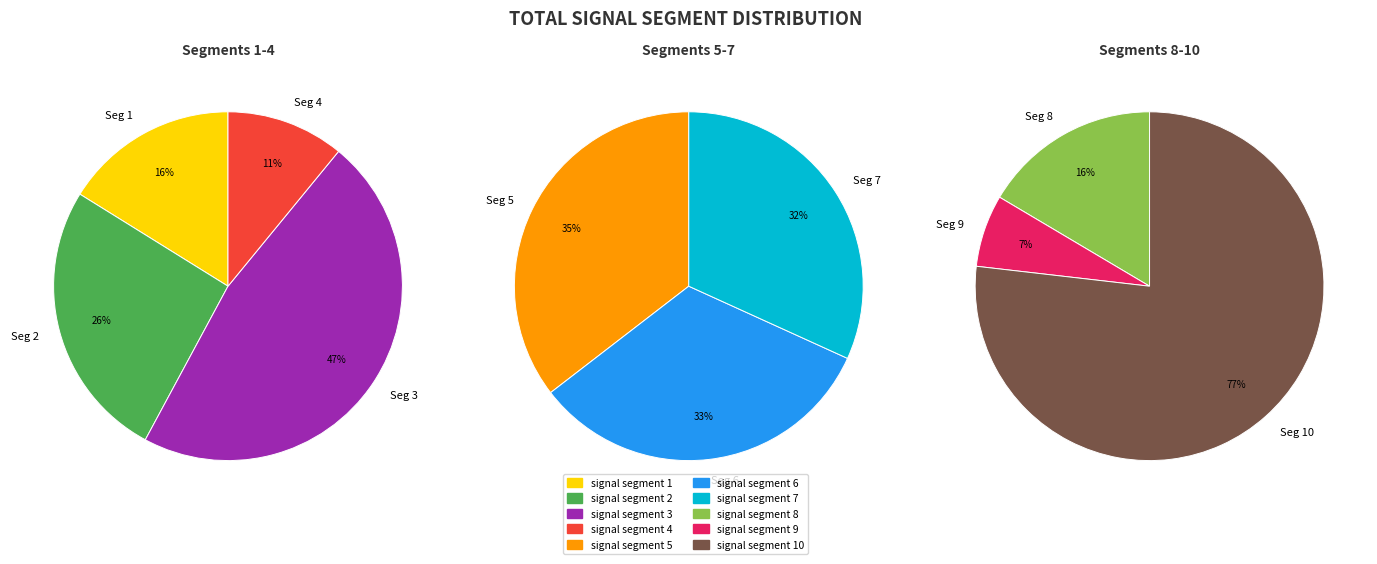

Rank the categories by value from highest to lowest.

signal segment 5, signal segment 6, signal segment 7, signal segment 10, signal segment 3, signal segment 2, signal segment 8, signal segment 1, signal segment 4, signal segment 9